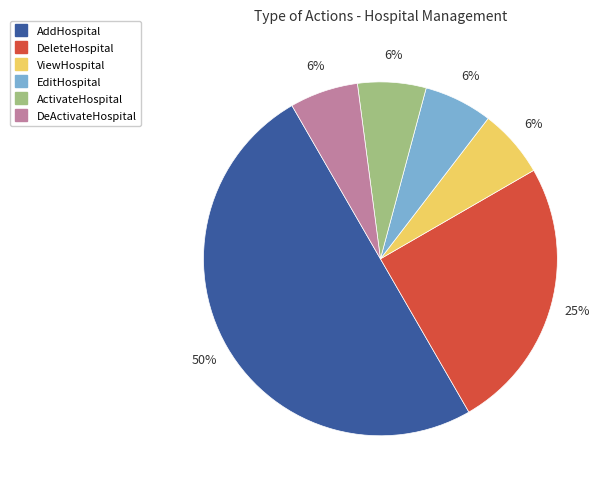

Which slice is the largest?

AddHospital